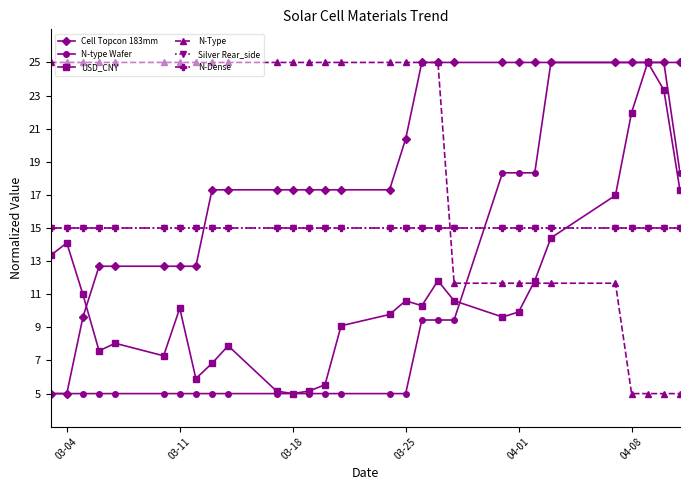

At which label does Silver Rear_side reach its peak?

03-04